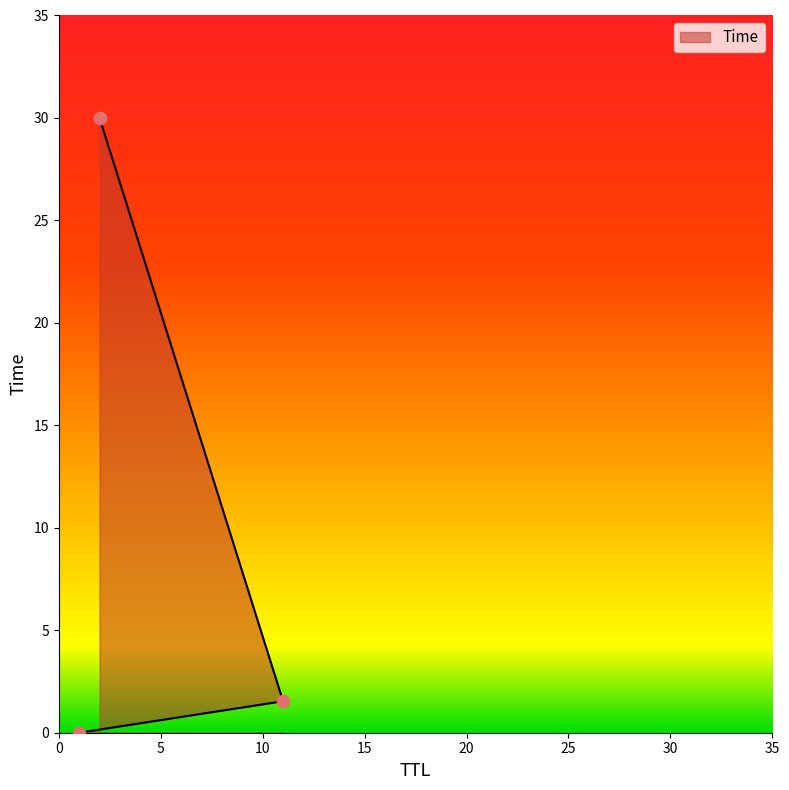

What is the change in value from 11 to 2?

+28.5